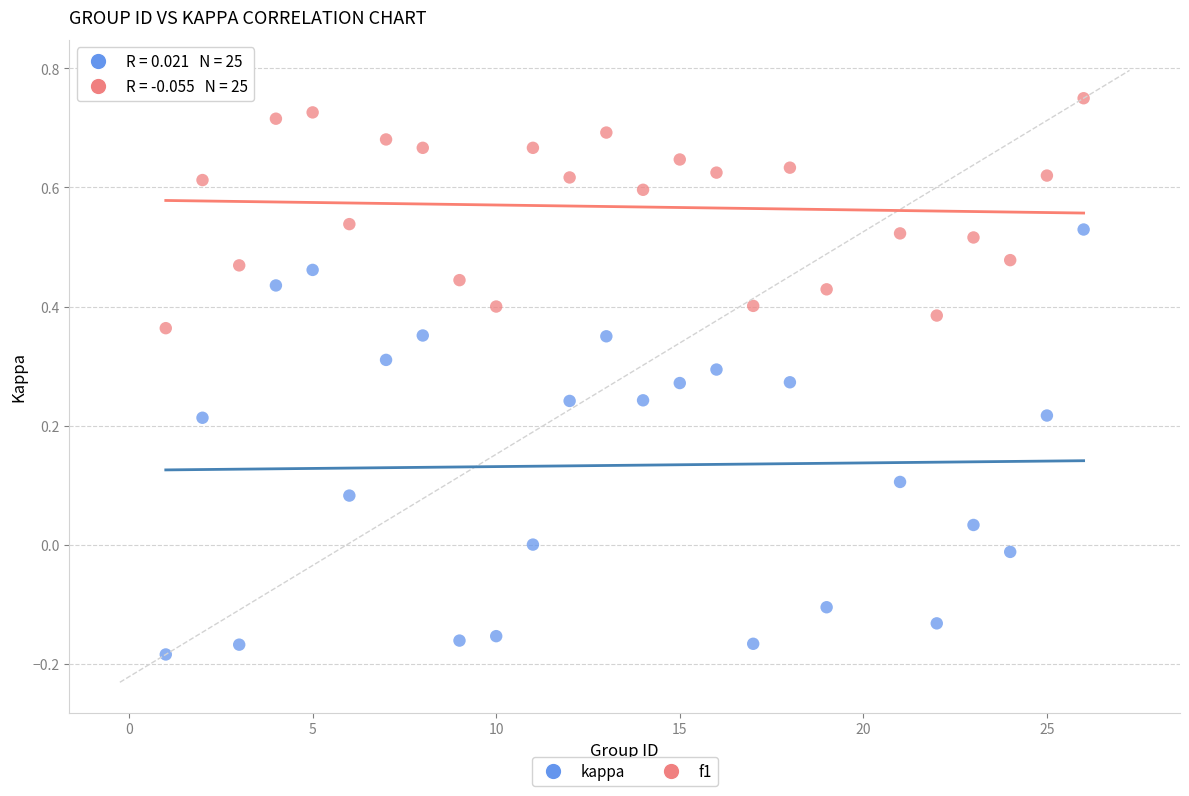

What are all the series names shown in the legend?

kappa, f1